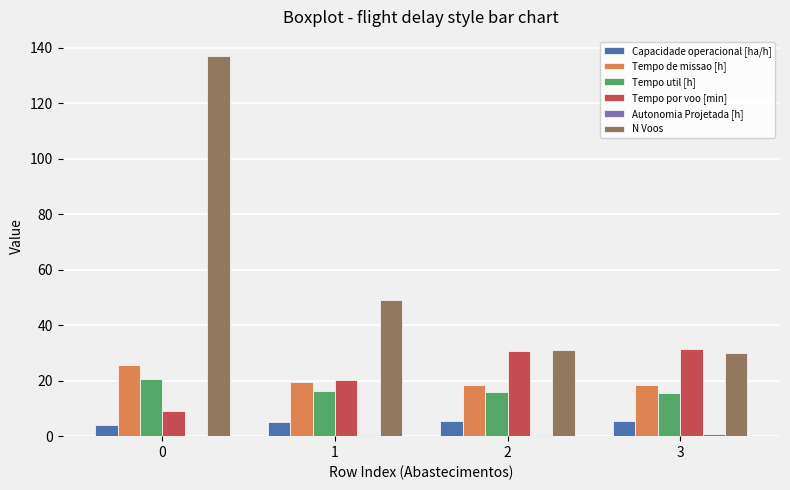

What is the sum of all Tempo de missao [h] values?

82.2